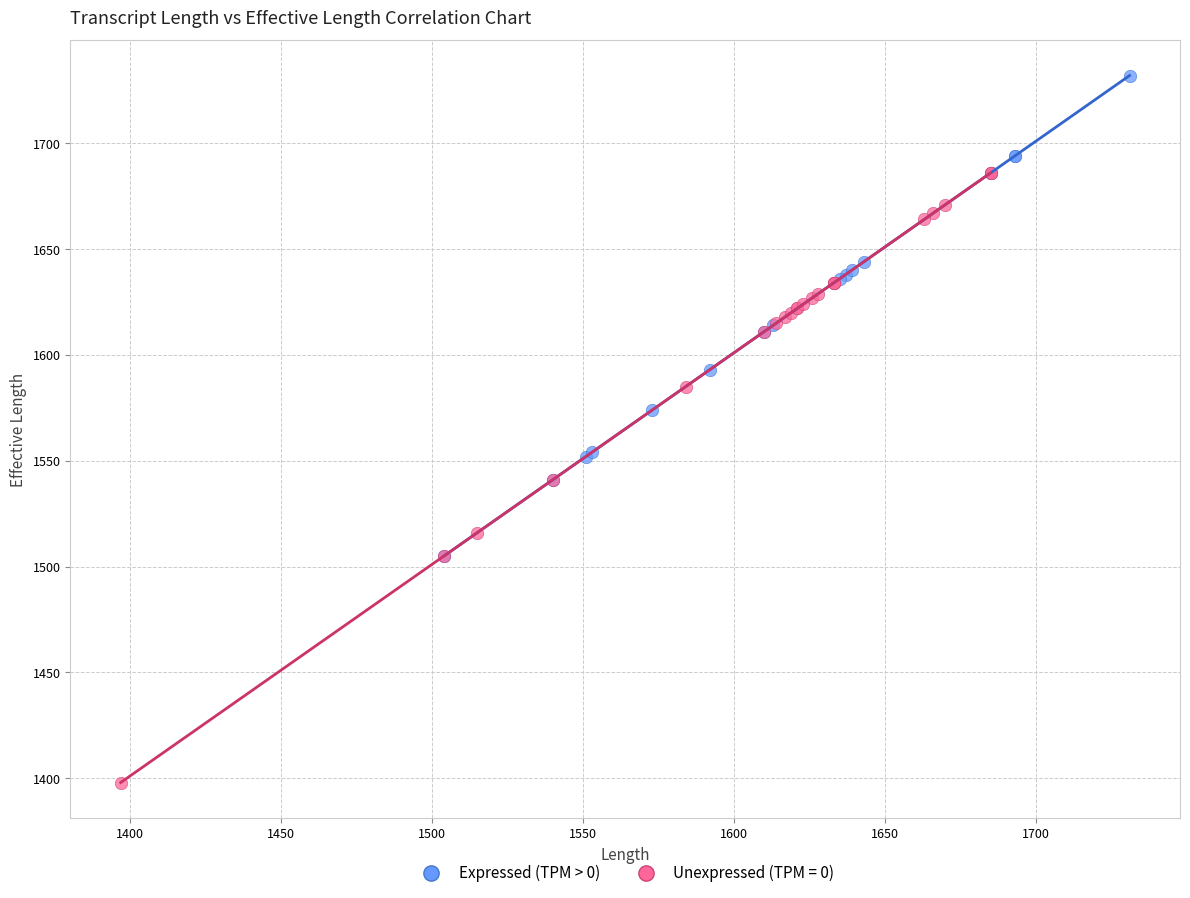

Which series reaches the maximum Y coordinate?

Expressed (TPM > 0)